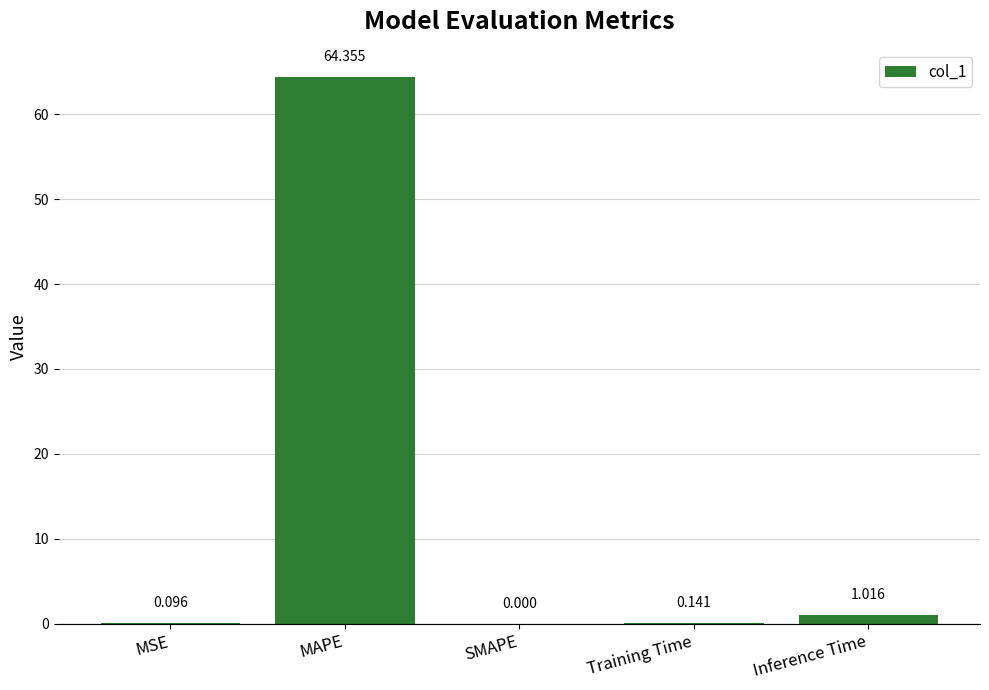

At which label is the value closest to 32?

Inference Time